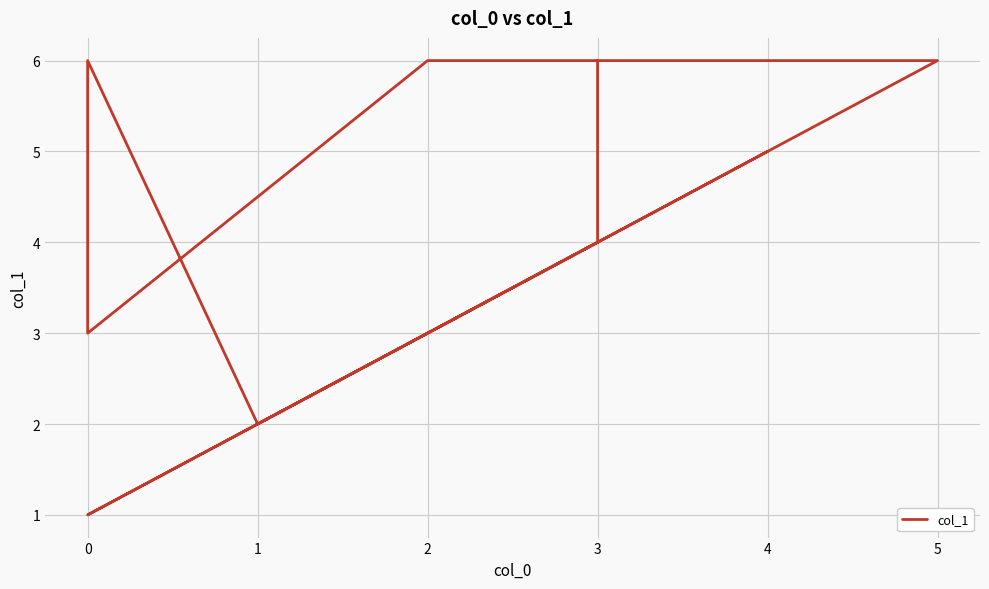

How many interior local valleys (lower than both neighbors) does the data have?

3